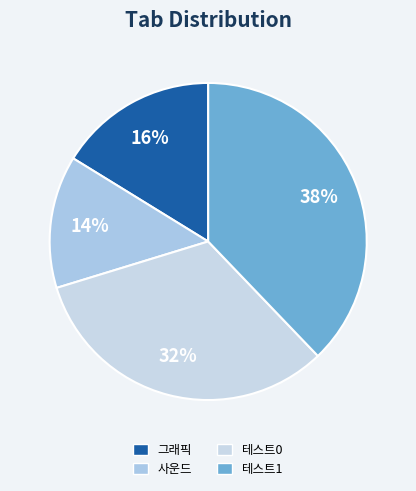

Combined, what portion of the pie is 그래픽 and 테스트1?

54.1%